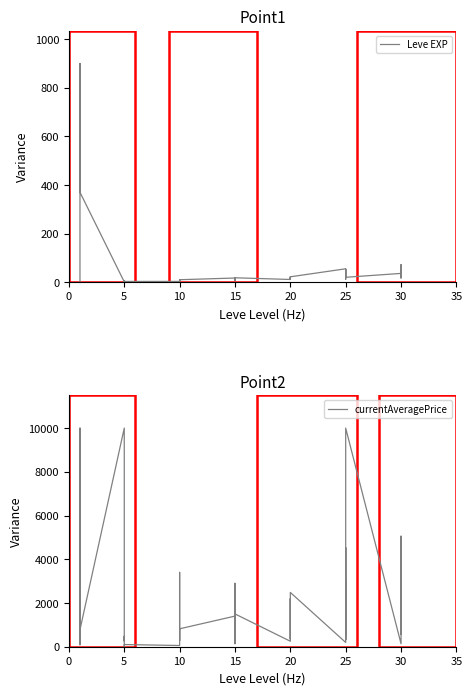

In Leve EXP, how many points are higher than both neighbors (excluding endpoints)?

12